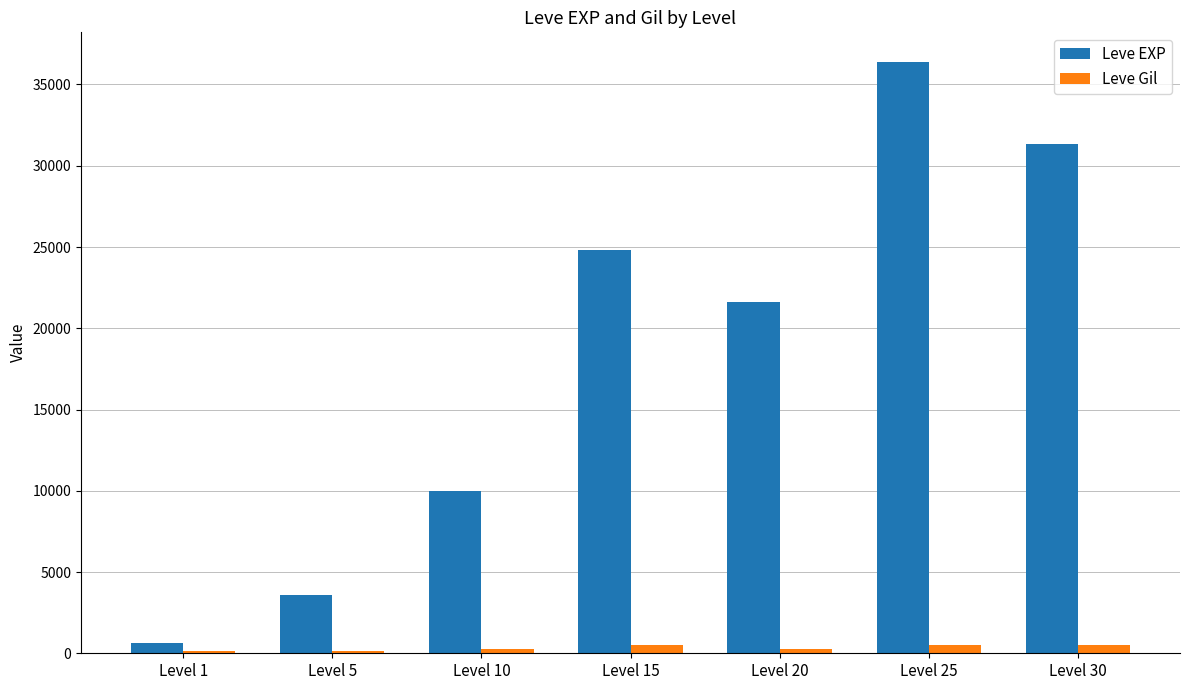

True or false: Leve Gil has a value of 532 at Level 30.

True